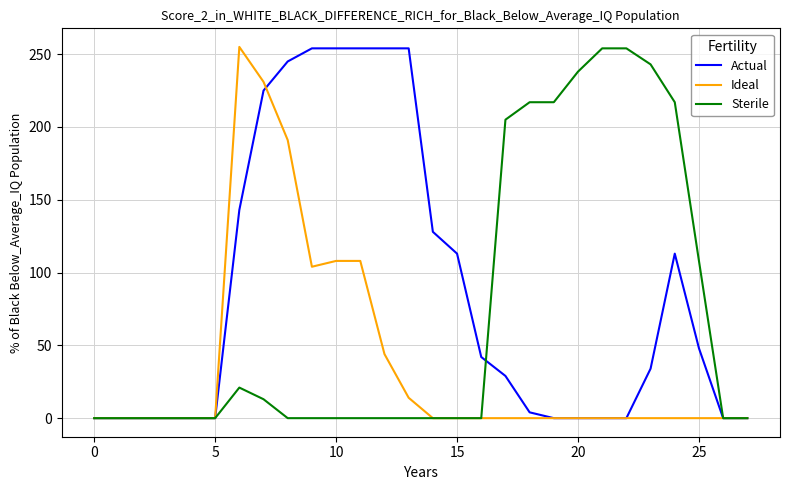

Reading left to right, what are all the values shown in this chart?

Actual: 0	0	0	0	0	0	143	225	245	254	254	254	254	254	128	113	42	29	4	0	0	0	0	34	113	48	0	0
Ideal: 0	0	0	0	0	0	255	231	191	104	108	108	44	14	0	0	0	0	0	0	0	0	0	0	0	0	0	0
Sterile: 0	0	0	0	0	0	21	13	0	0	0	0	0	0	0	0	0	205	217	217	238	254	254	243	217	108	0	0